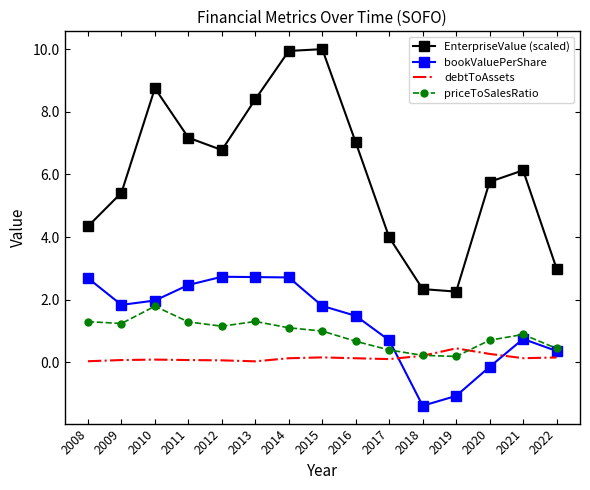

Is it true that EnterpriseValue (scaled) equals 7.0 at 2016?

True